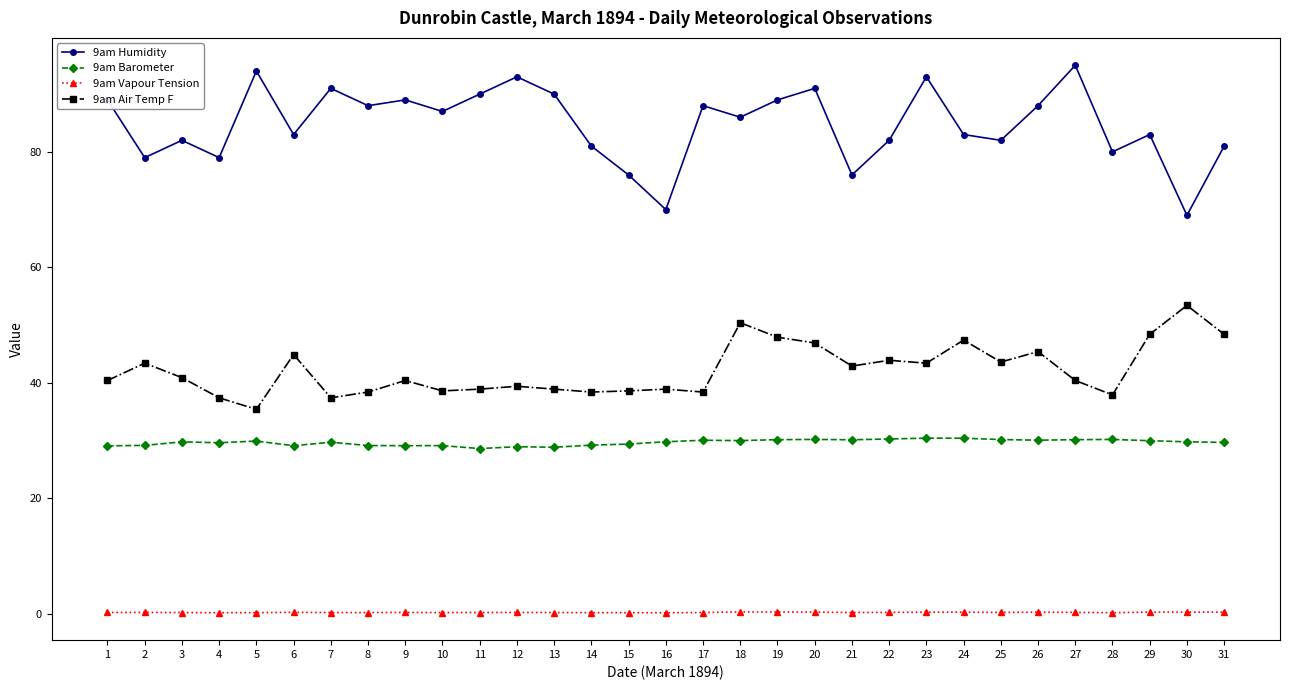

What is the approximate value of 9am Barometer at 13?

28.8